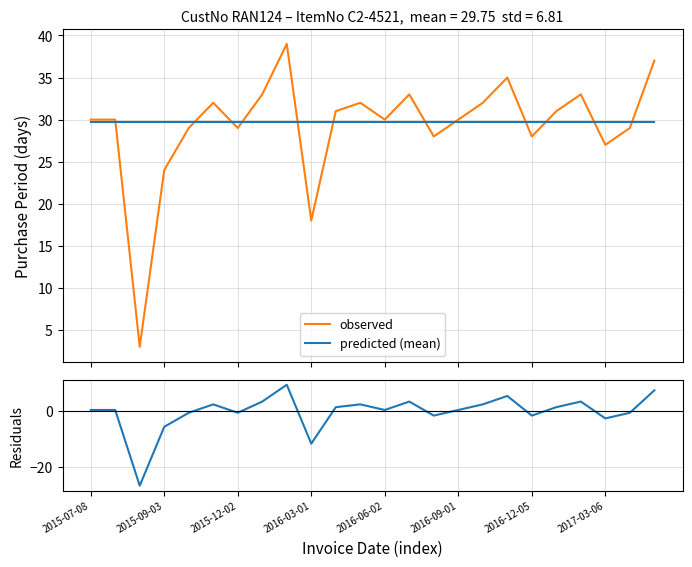

Rank the series by their maximum value, from lowest to highest.

residuals, predicted (mean), observed